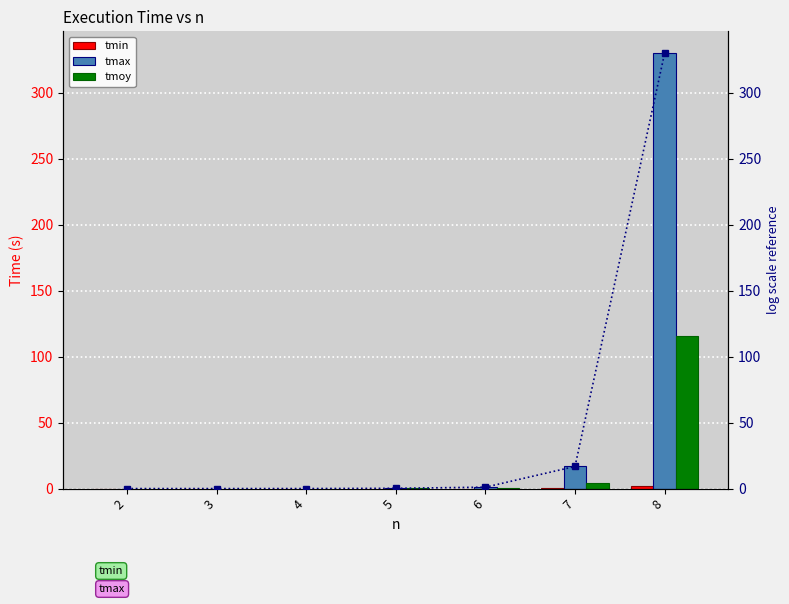

What is the difference between the highest and lowest values at 8?

328.3